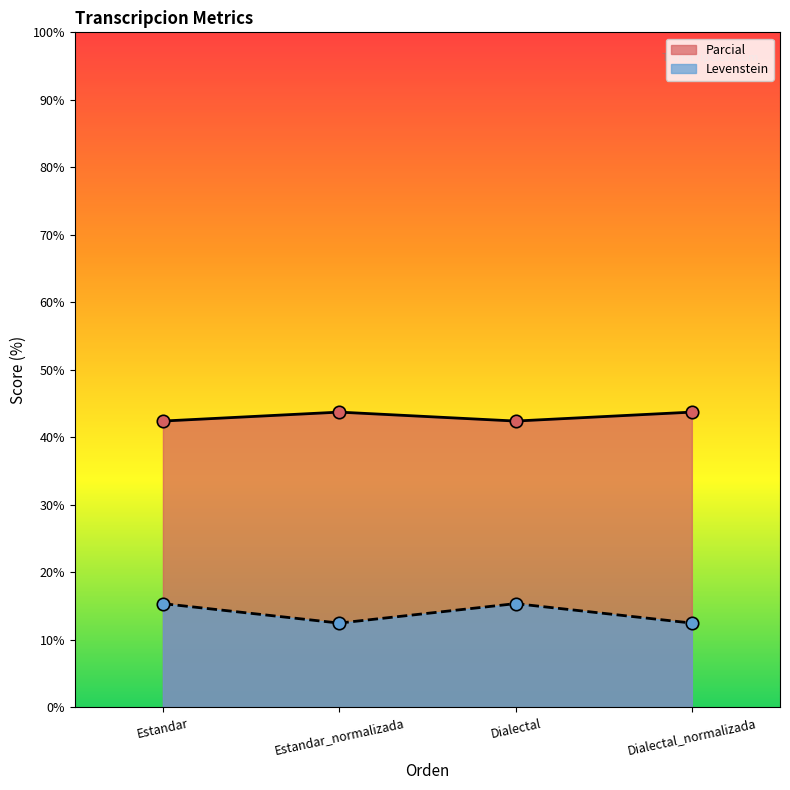

What is the total value across all series at Estandar?

57.8